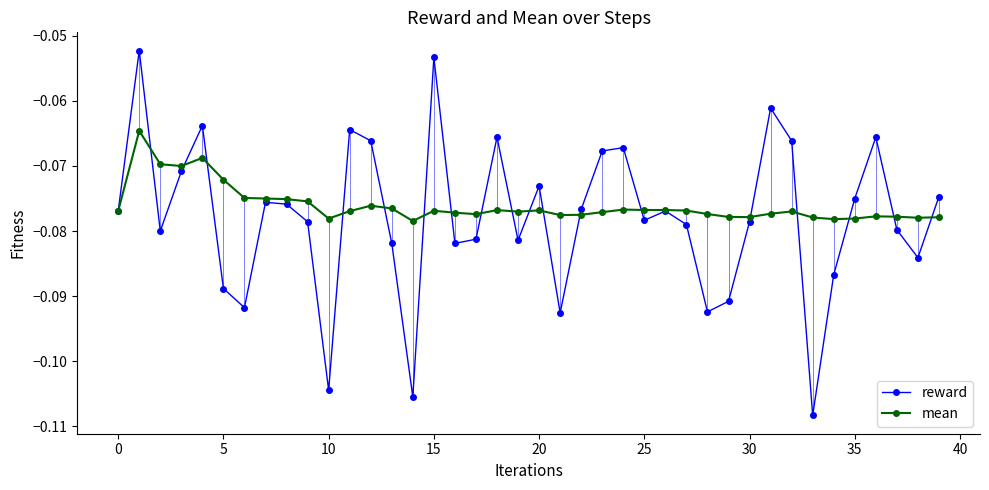

Which series has the widest spread of values?

reward